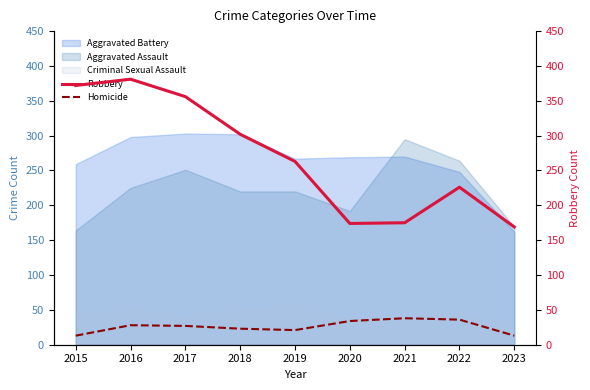

At which category does Homicide reach its first local peak?

2016